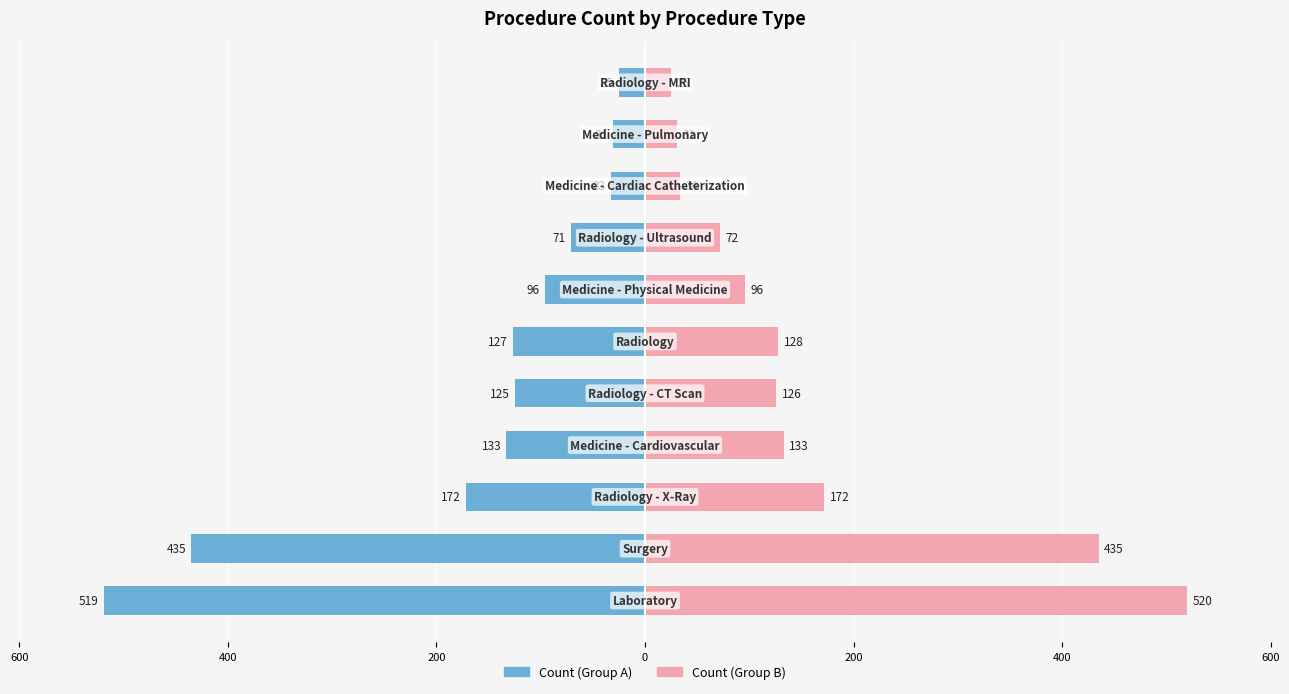

Which series has the largest total across all categories?

Count (Group B)